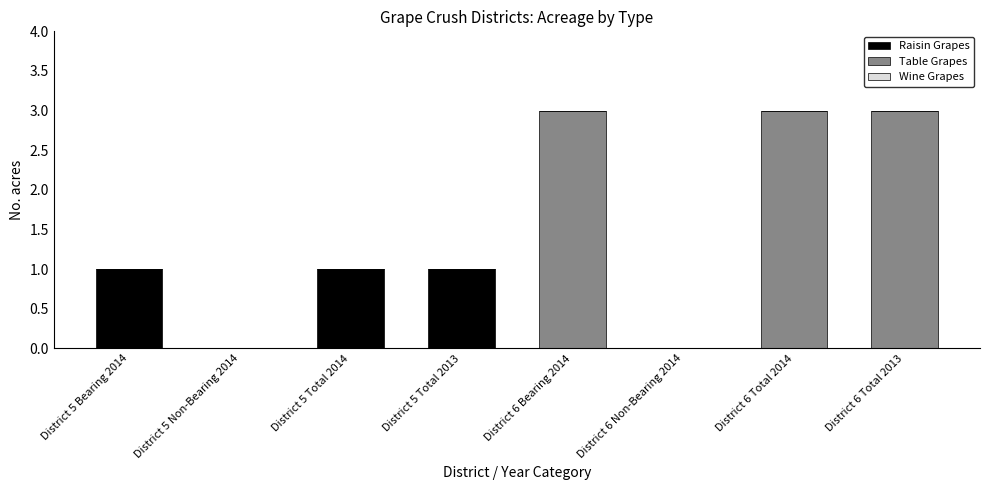

What is the sum of all Raisin Grapes values?

3